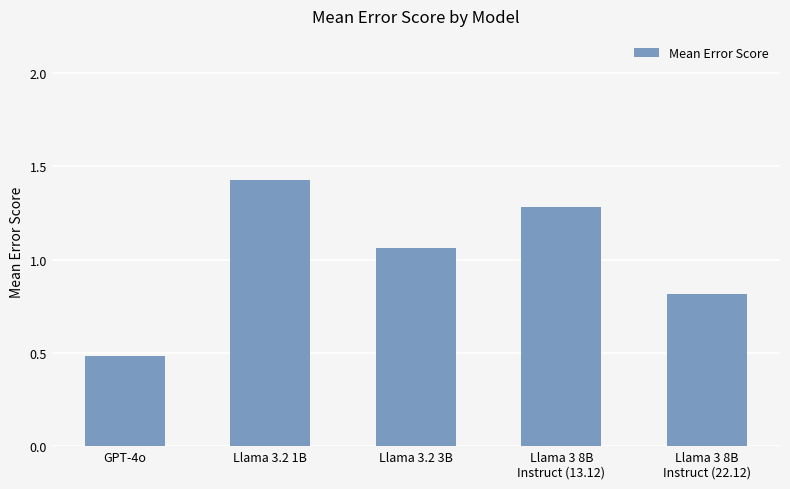

What is the label of the 4th bar from the right?

Llama 3.2 1B